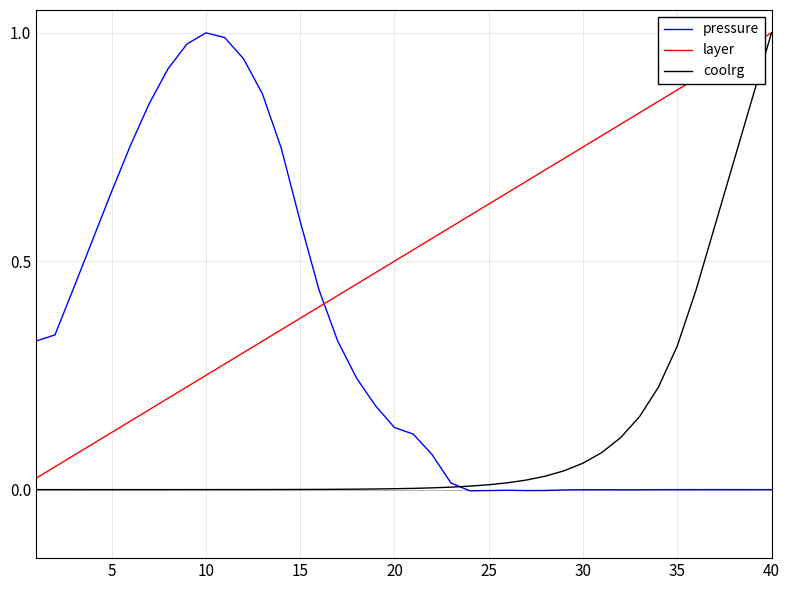

True or false: layer and pressure intersect in this chart.

True